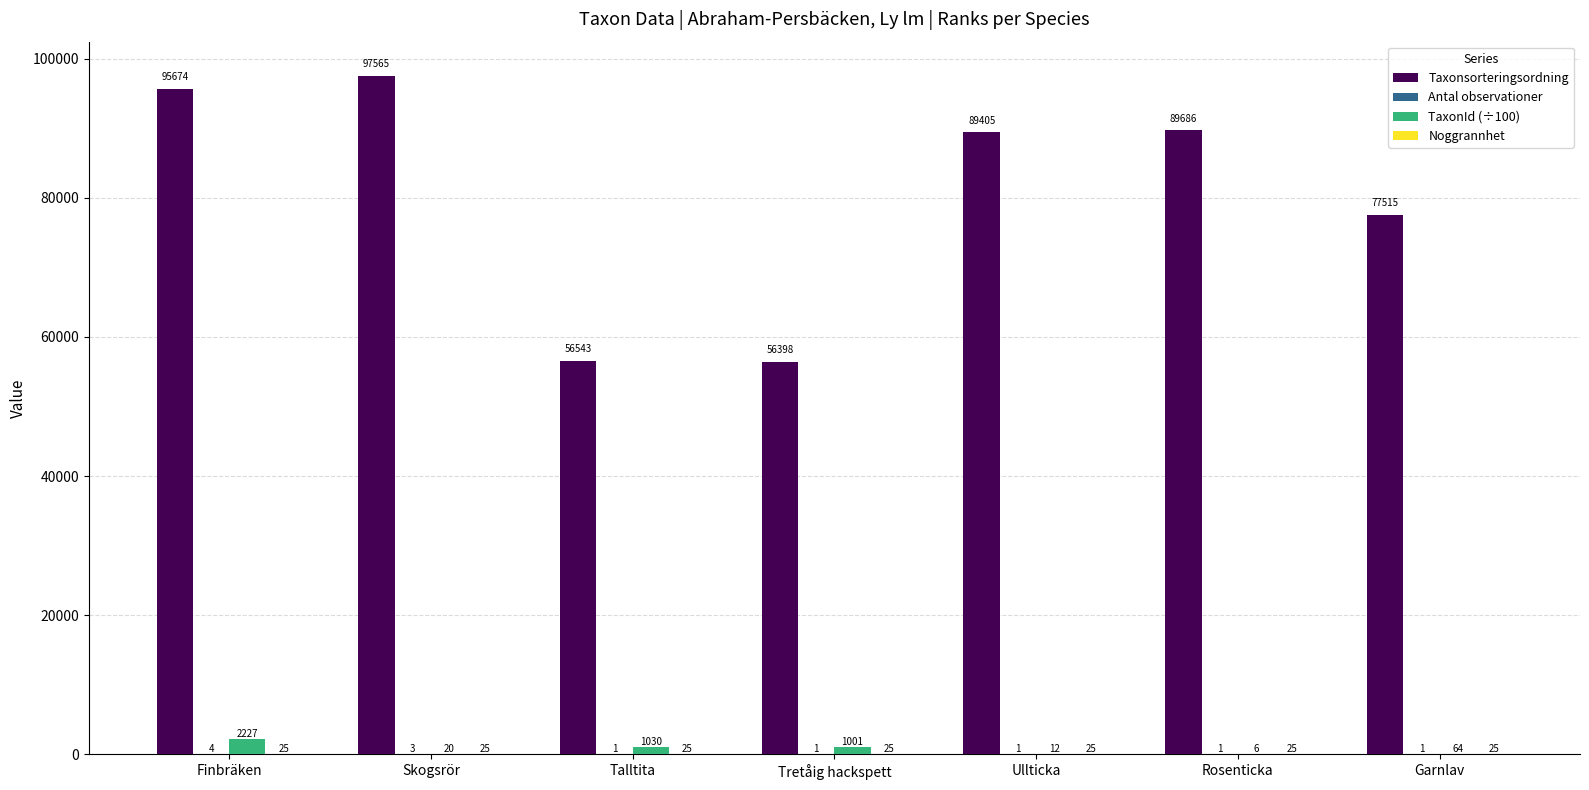

What is the highest value of the TaxonId (÷100) series?

2227